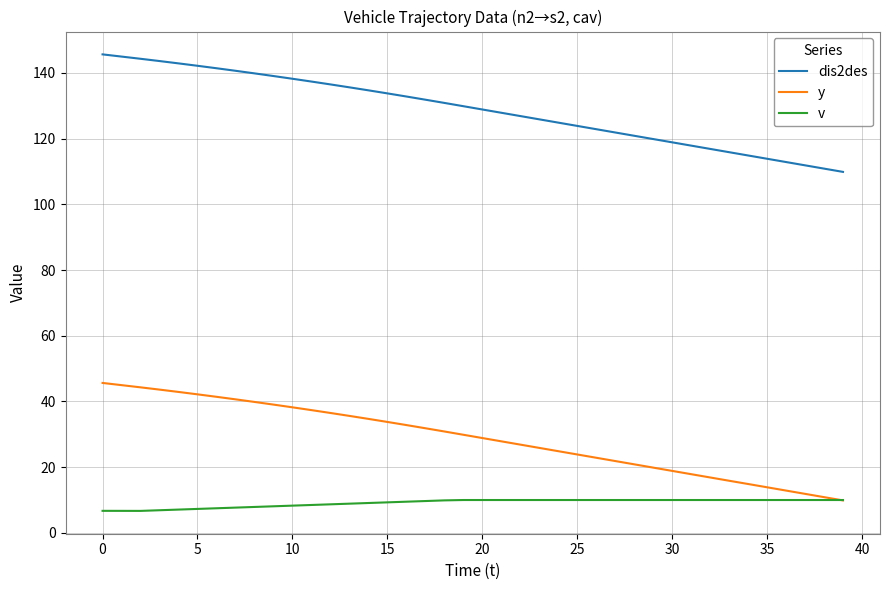

True or false: dis2des and v cross at least once.

False